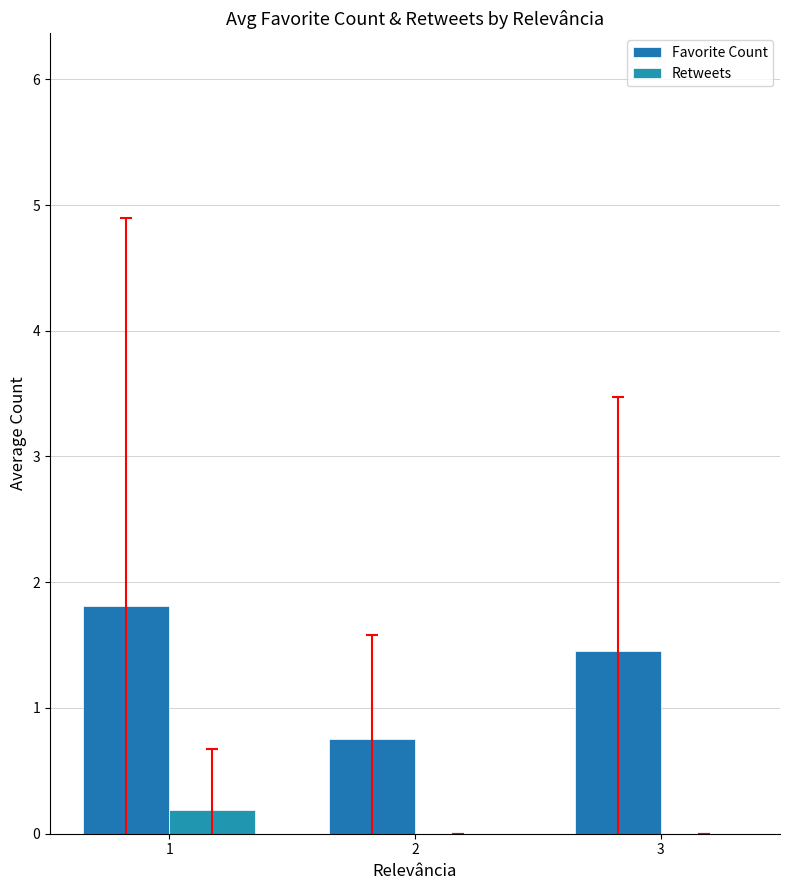

The value of Retweets at 2 is 0.1. True or false?

False